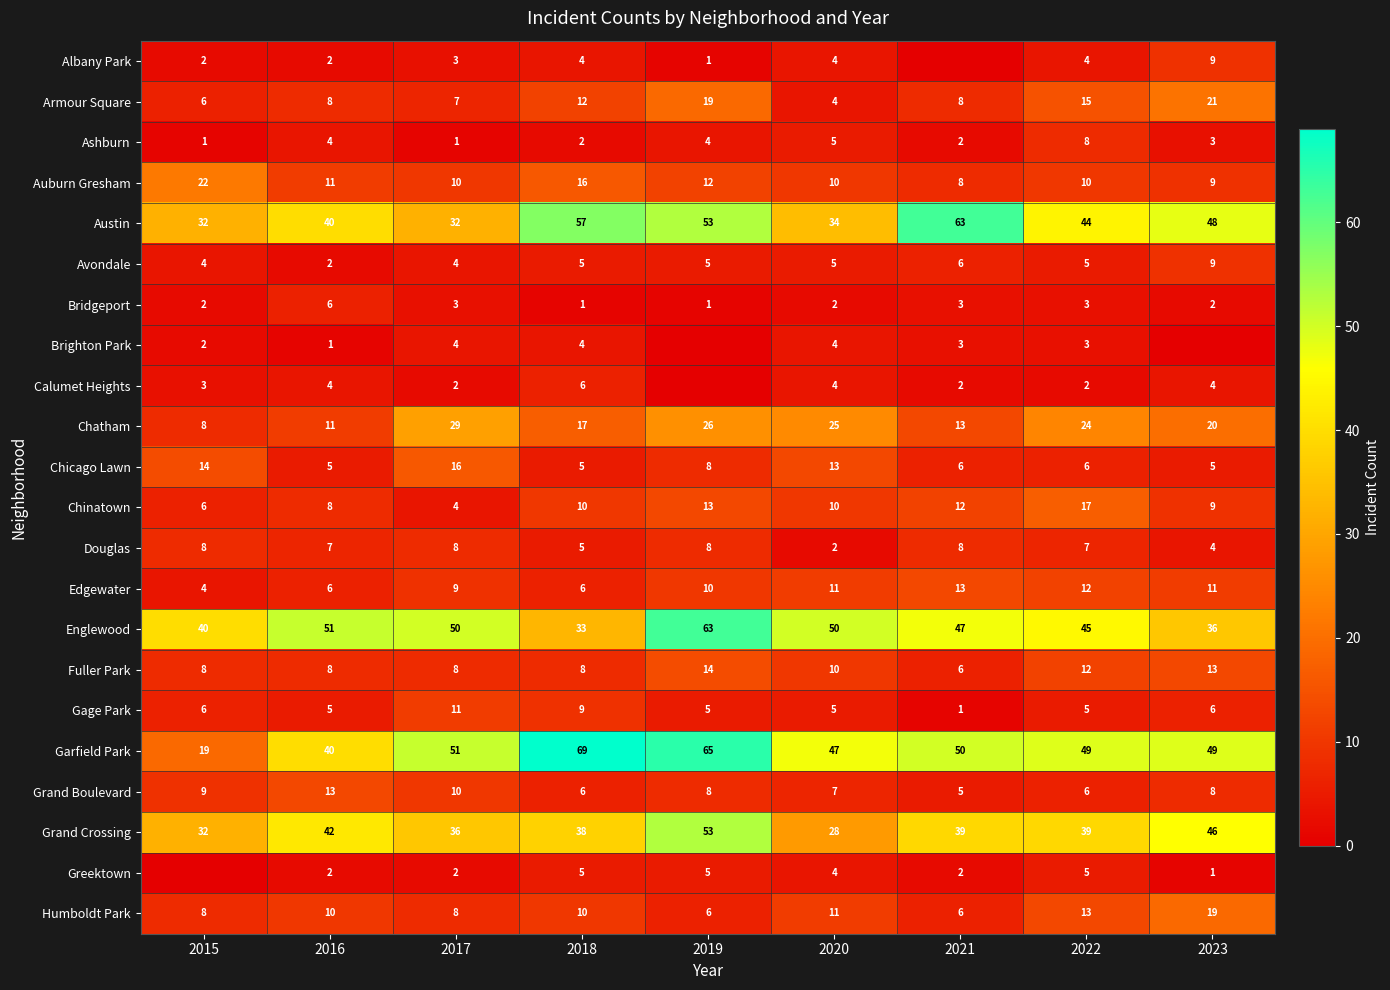

At which label does Auburn Gresham reach its peak?

2015